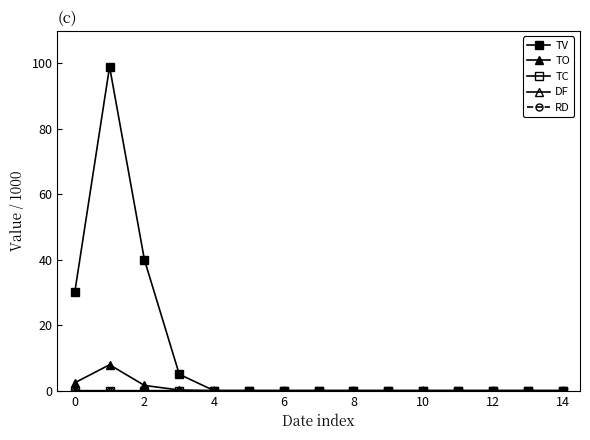

Is this an area chart (filled region under the line)?

No